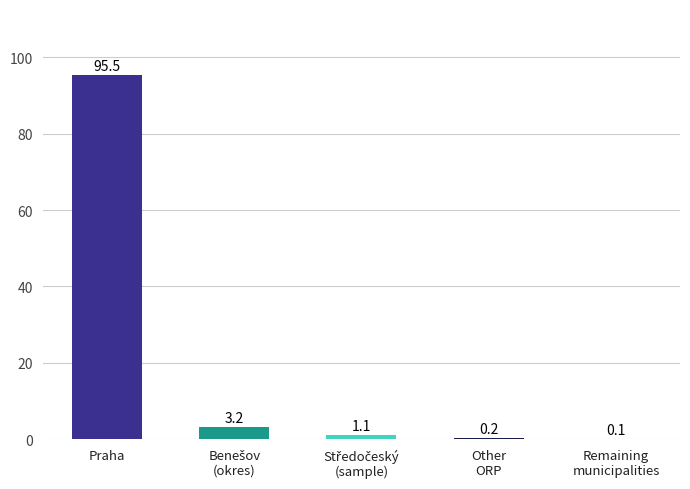

What is the greatest value displayed?

95.5